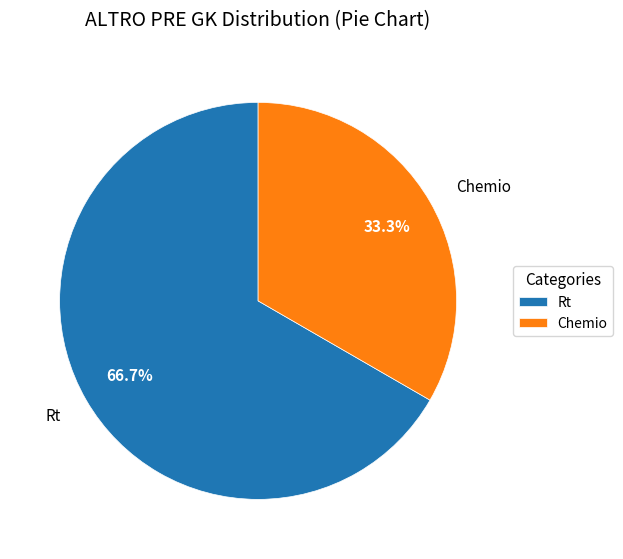

To the nearest percent, what is the average slice percentage?

50%